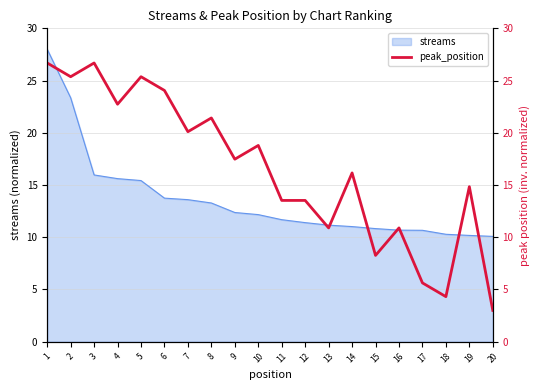

At which category does the data reach its first local valley?

2